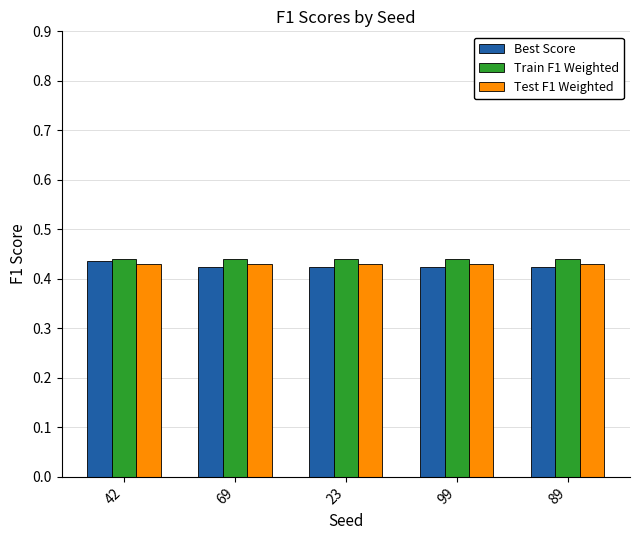

Is it true that Train F1 Weighted equals 0.3 at 99?

False